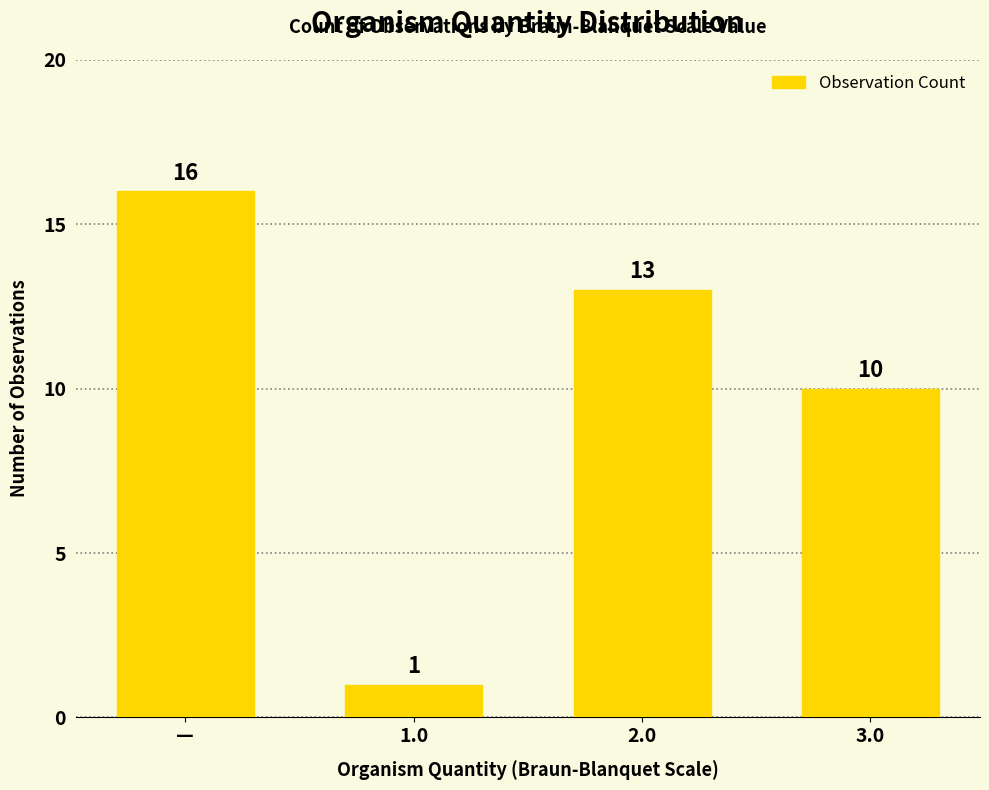

What is the label of the 4th bar from the left?

3.0